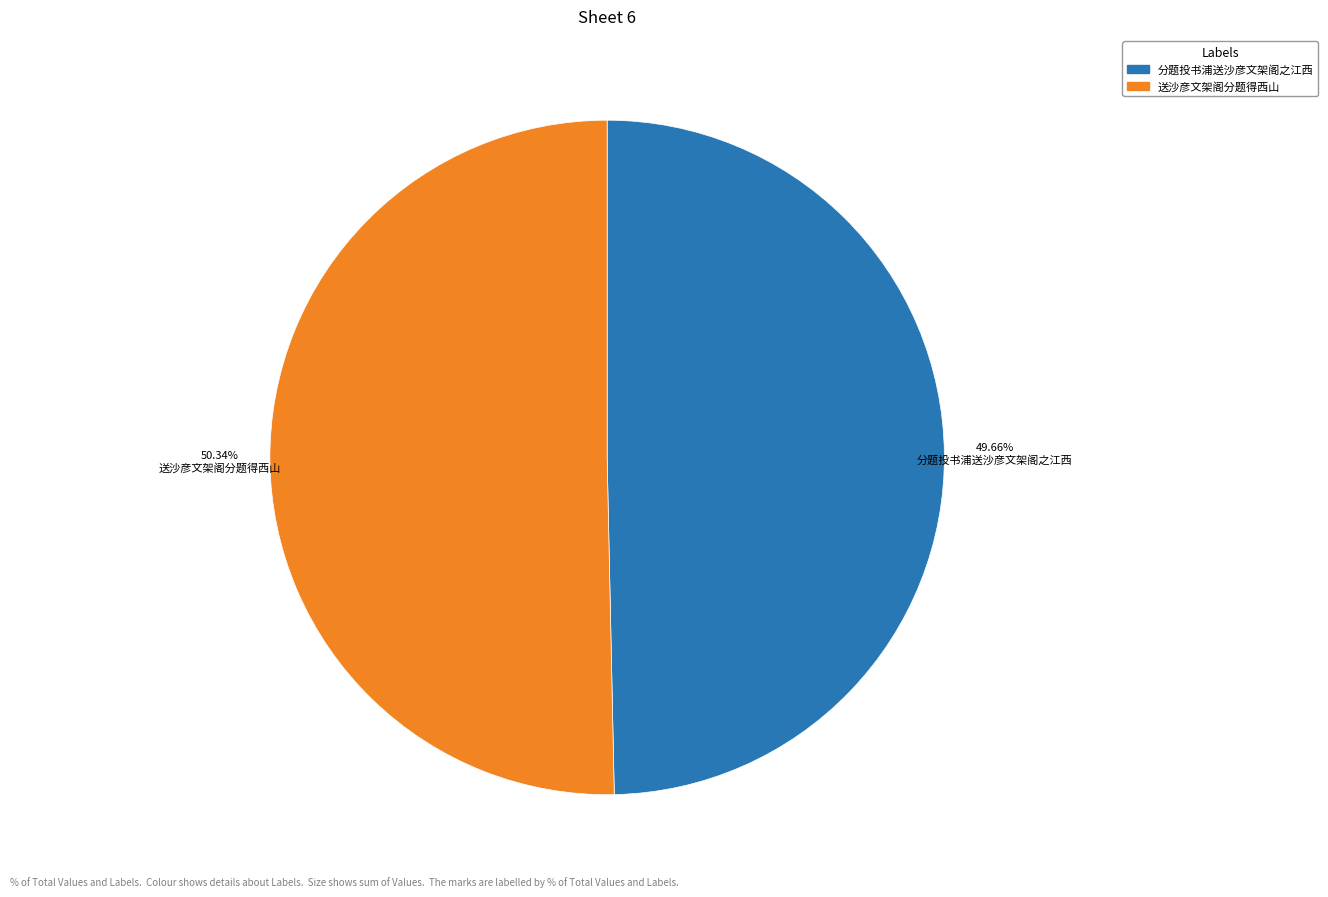

Does 送沙彦文架阁分题得西山 account for over 50% of the chart?

Yes